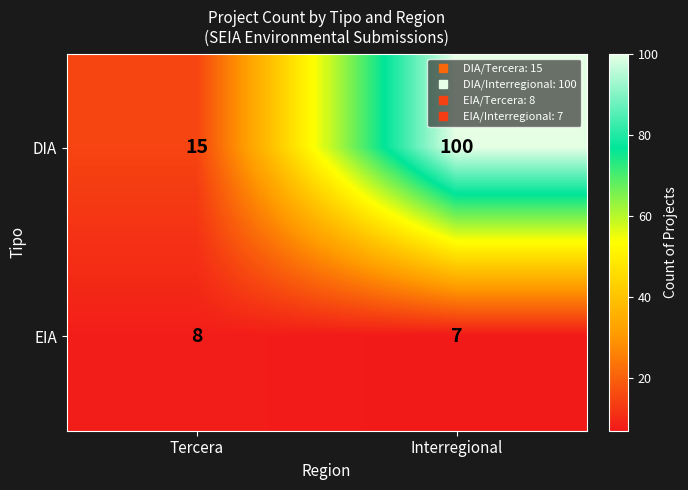

How many values in the EIA series are below 8?

1